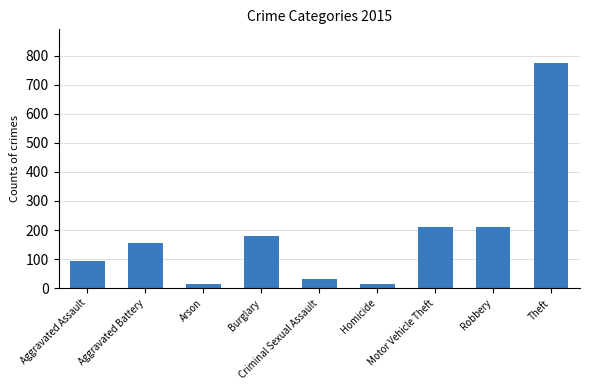

At which category does the chart reach its peak across all series?

Theft